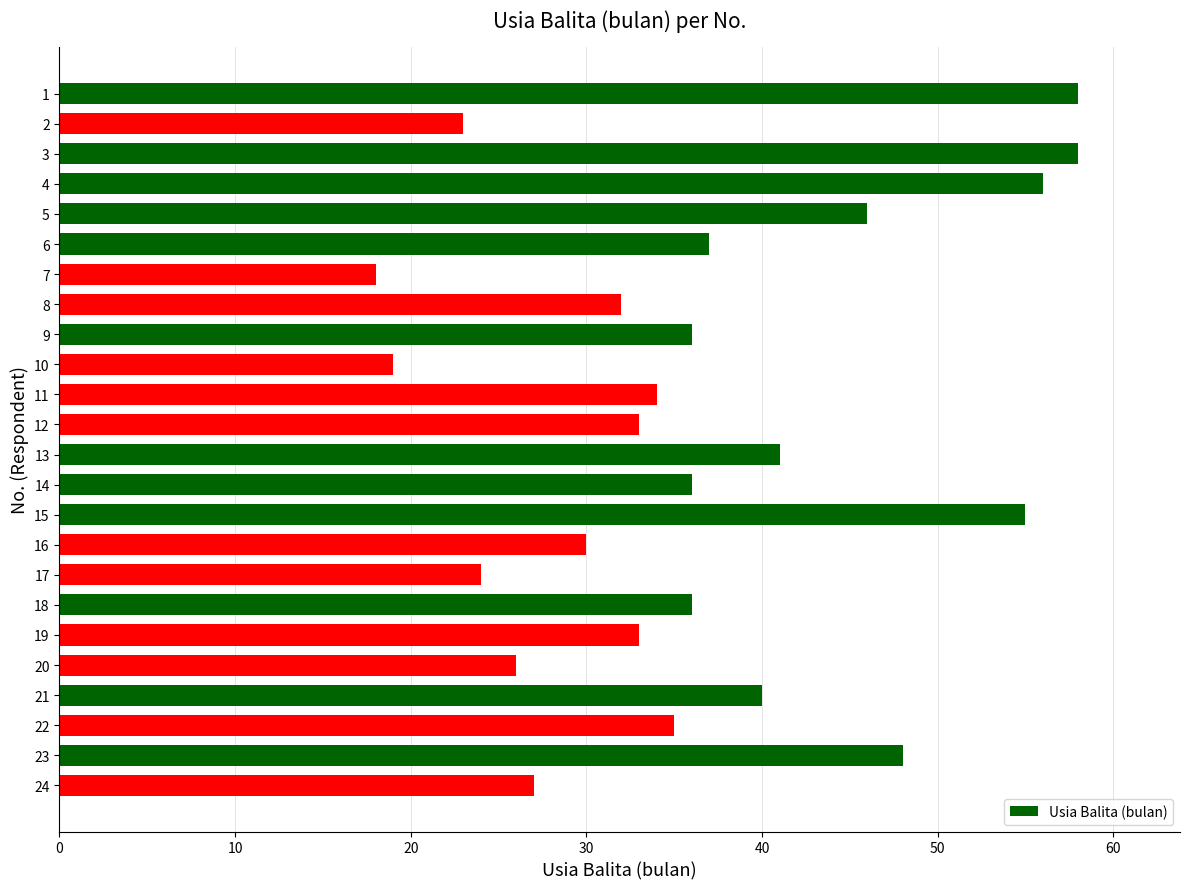

True or false: the data shows 34 at 11.

True